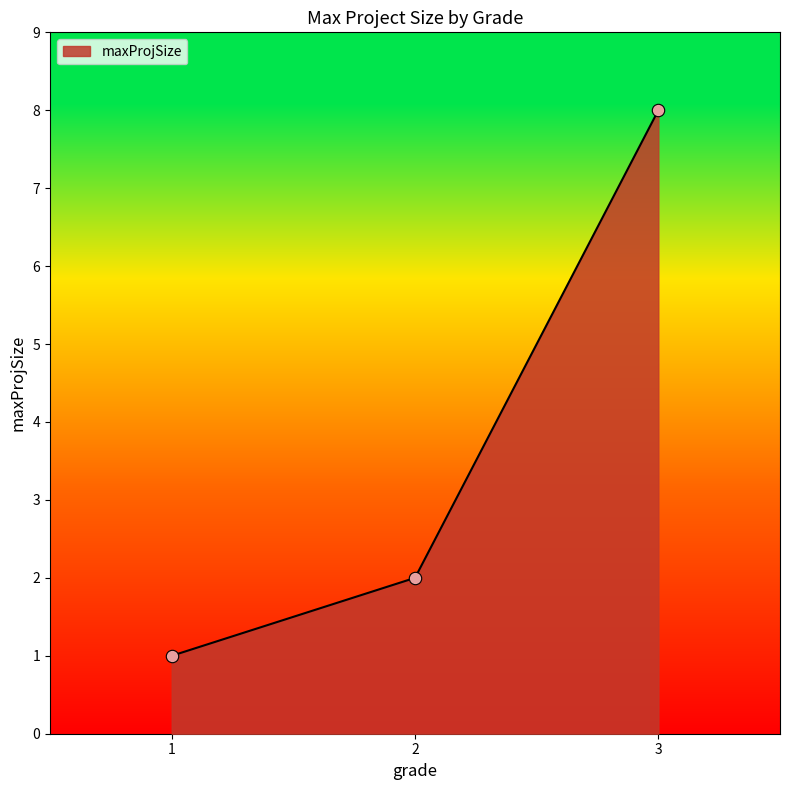

What is the change in value from 2 to 3?

+6